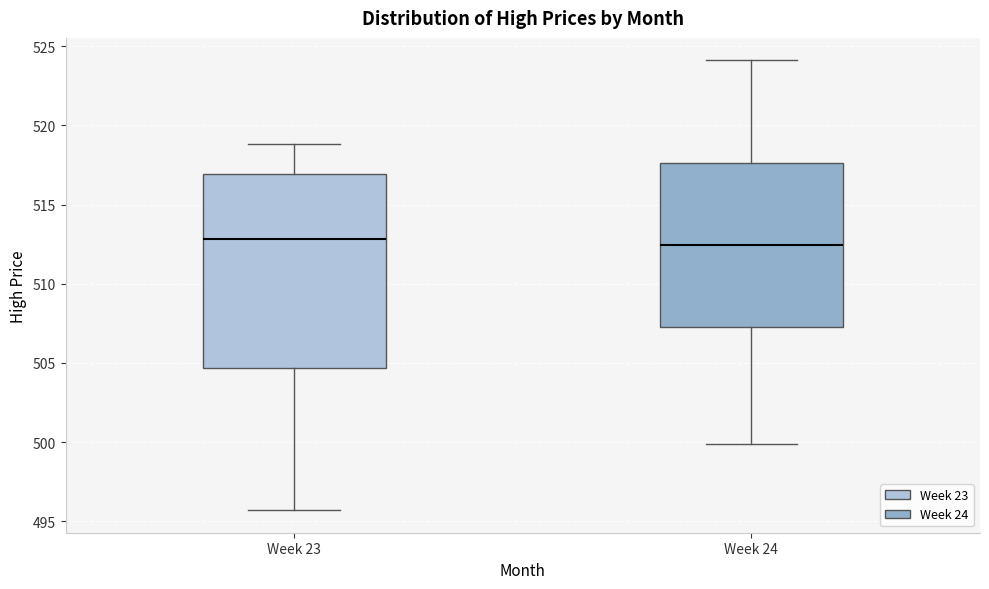

Which box is the tallest, from its lower edge to its upper edge?

Week 23